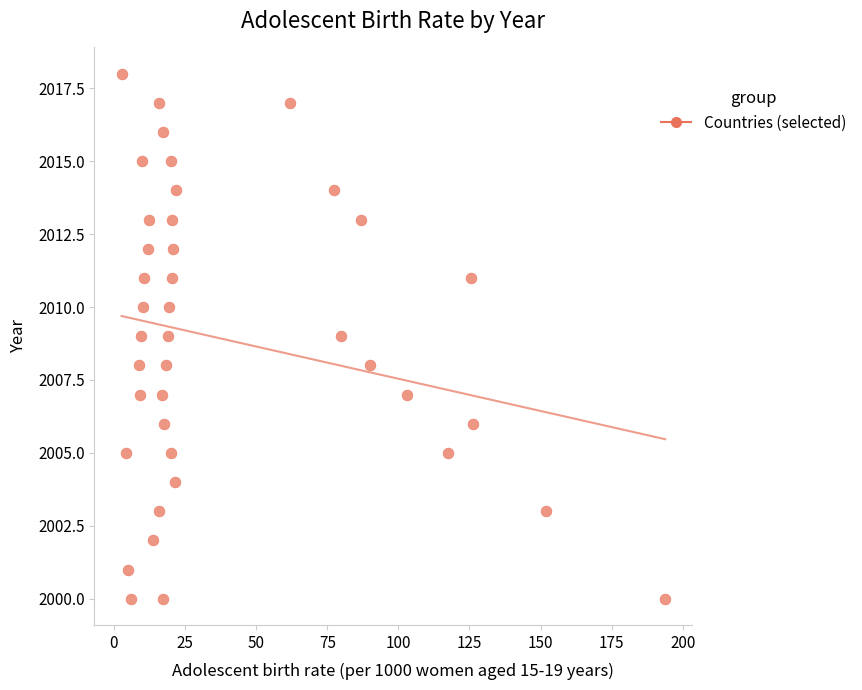

What is the range of Y values (max minus min)?

18